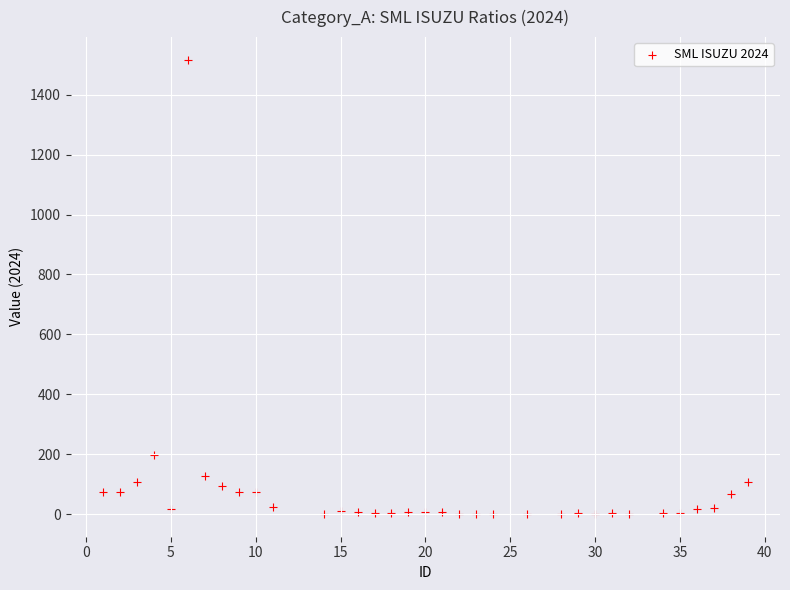

What is the range of X values (max minus min)?

38.0